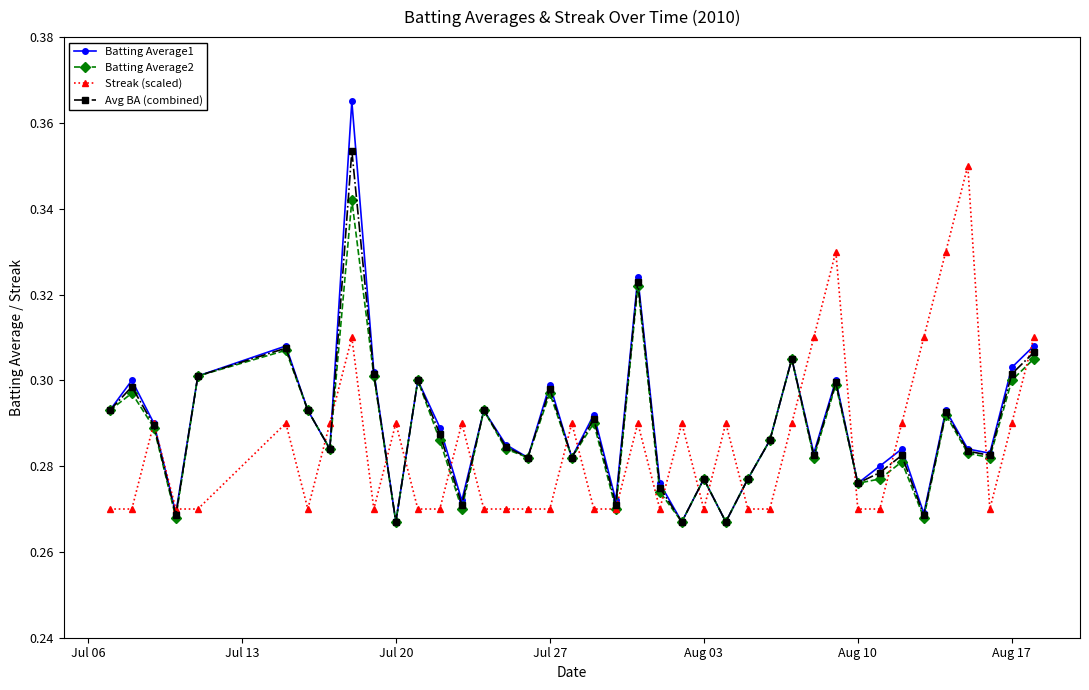

How many interior local peaks does the Batting Average1 series have?

13